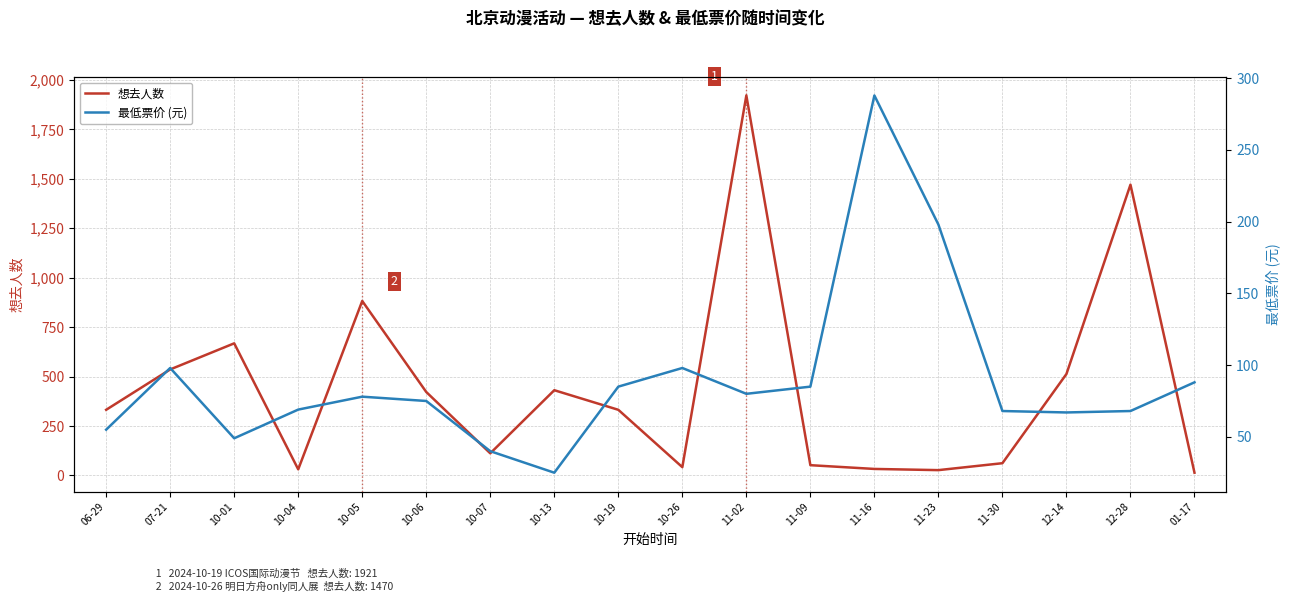

True or false: 最低票价 (元) has more than 1 points higher than both neighbors.

True